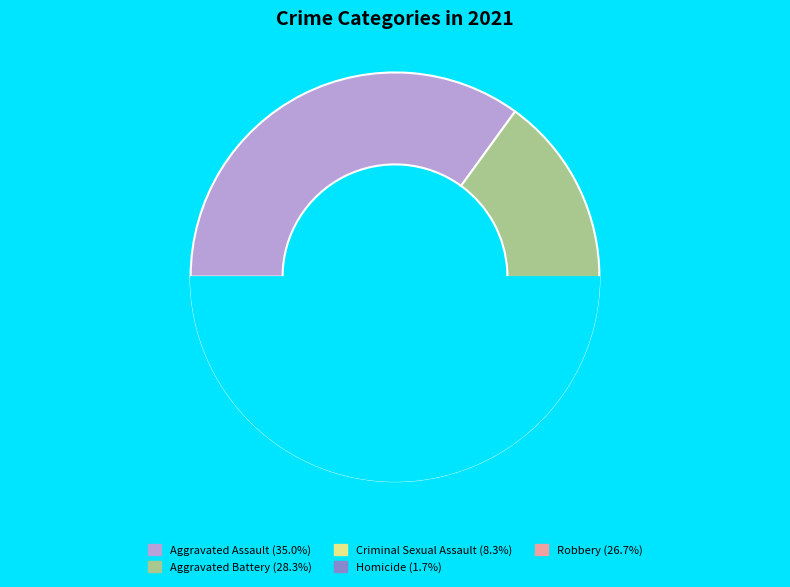

Is the sum of Criminal Sexual Assault and Aggravated Assault greater than half?

No